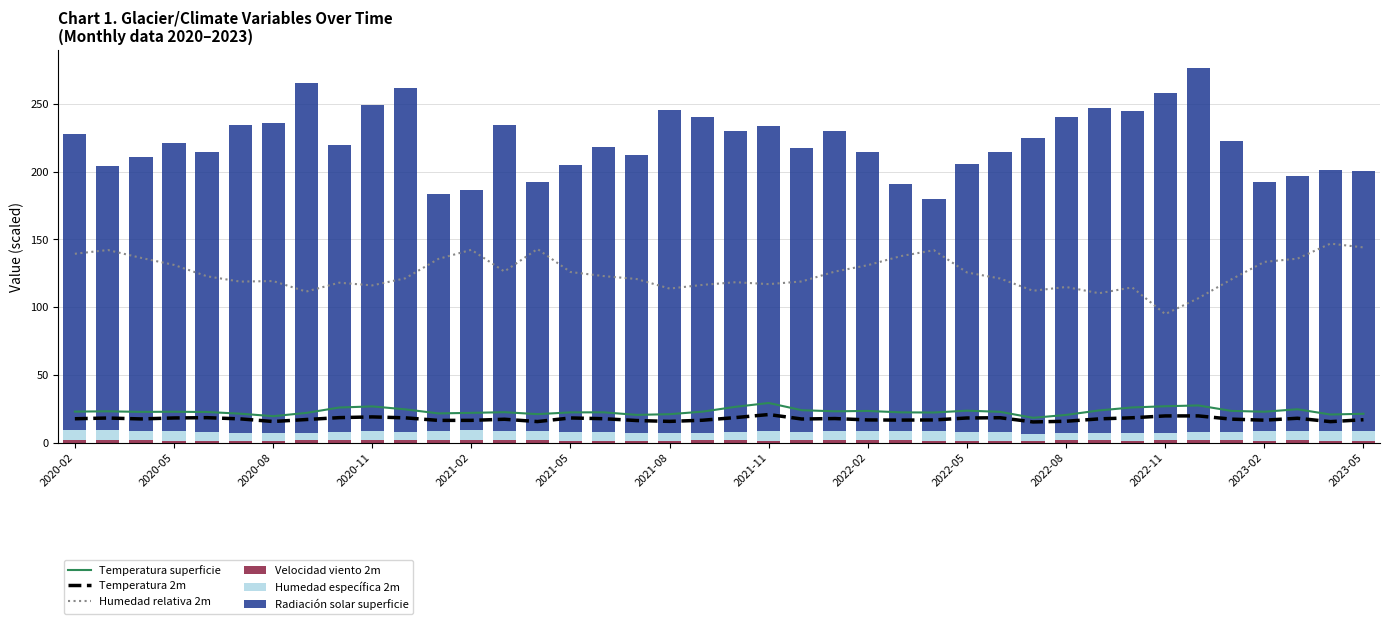

Where does the Humedad relativa 2m series first go above 122?

2020-02